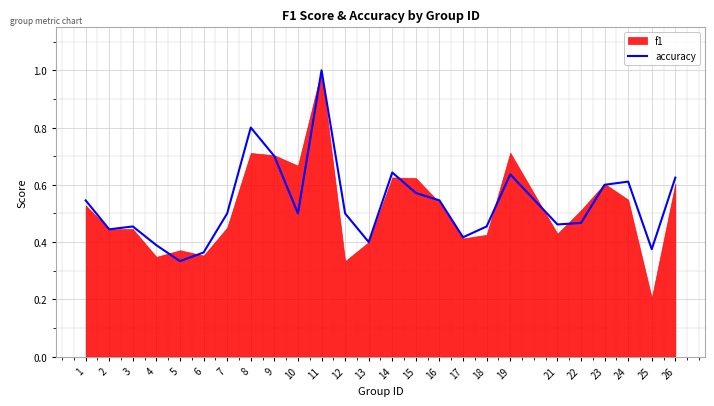

The chart shows a value of 0.6 at 13. True or false?

False